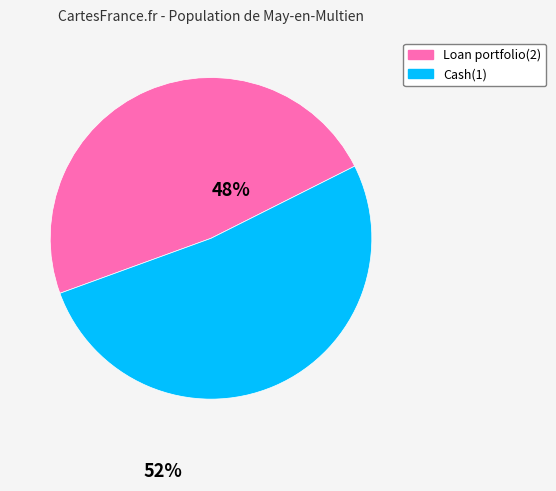

Is there a majority slice in this chart?

Yes